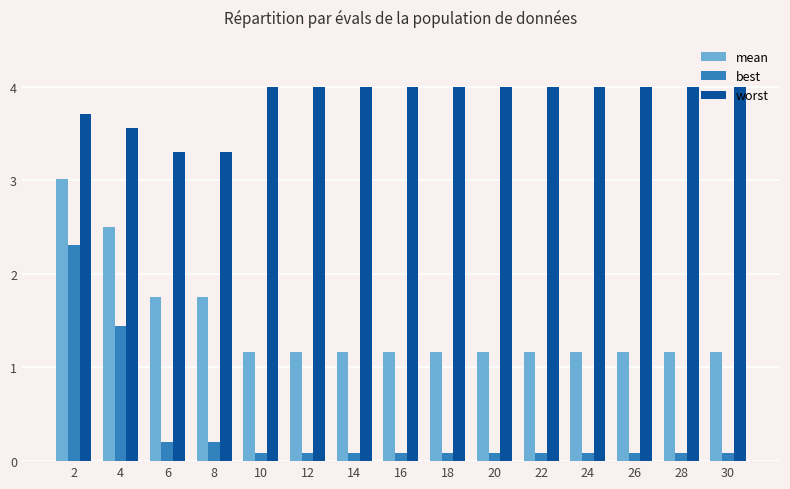

What are all the series names shown in the legend?

mean, best, worst